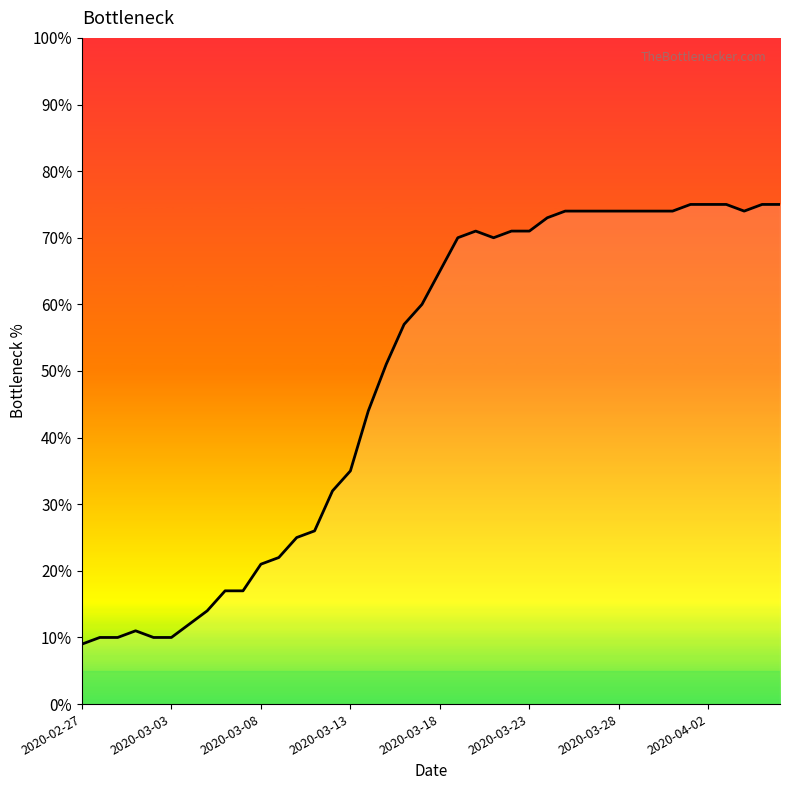

What is the maximum value shown in the chart?

75